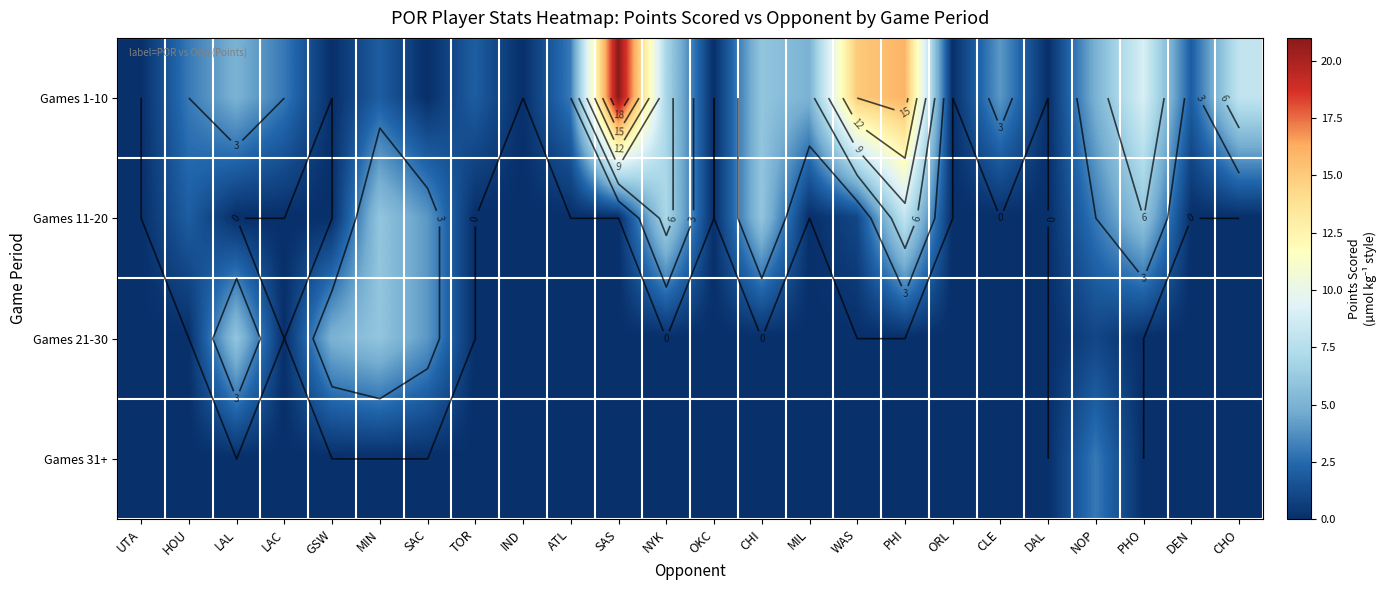

Which series has the largest total across all categories?

Games 1-10